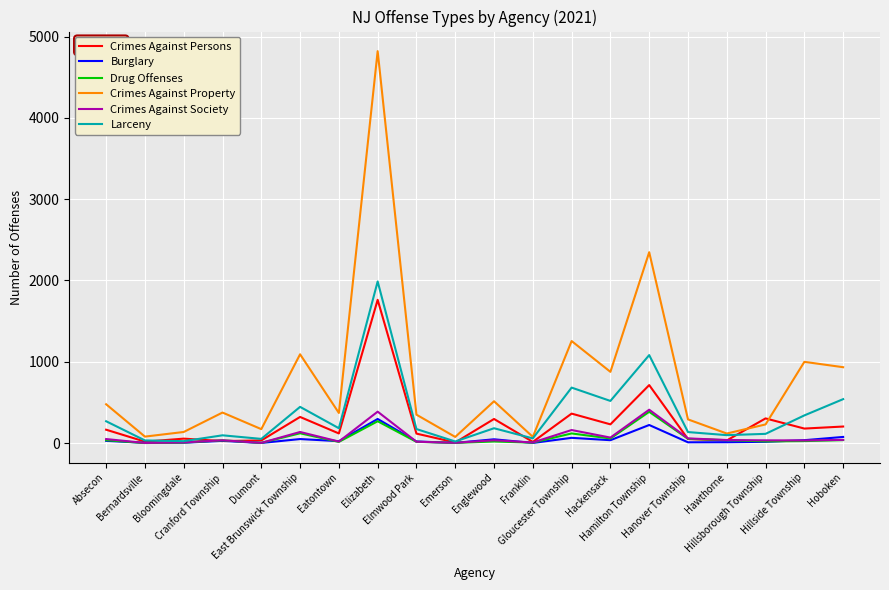

What is the sum of the Crimes Against Persons values at Hanover Township and Bloomingdale?

103